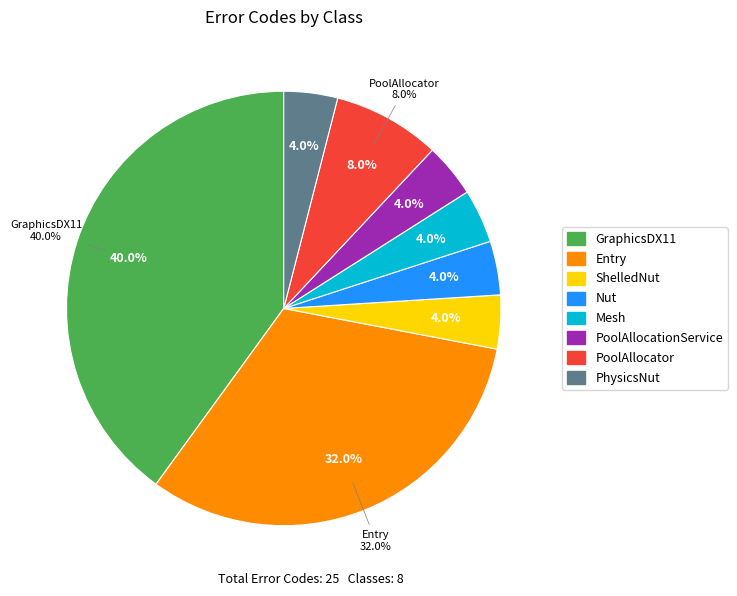

Rank the categories by value from highest to lowest.

GraphicsDX11, Entry, PoolAllocator, ShelledNut, Nut, Mesh, PoolAllocationService, PhysicsNut